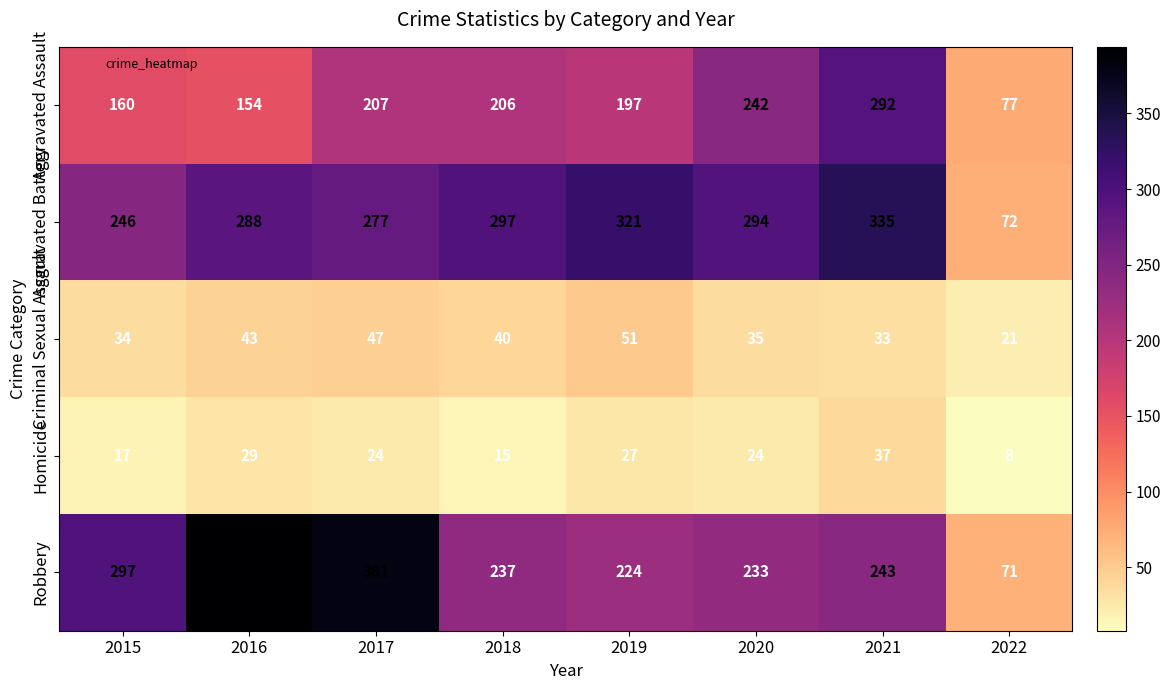

How many data points in Criminal Sexual Assault are less than 40?

4